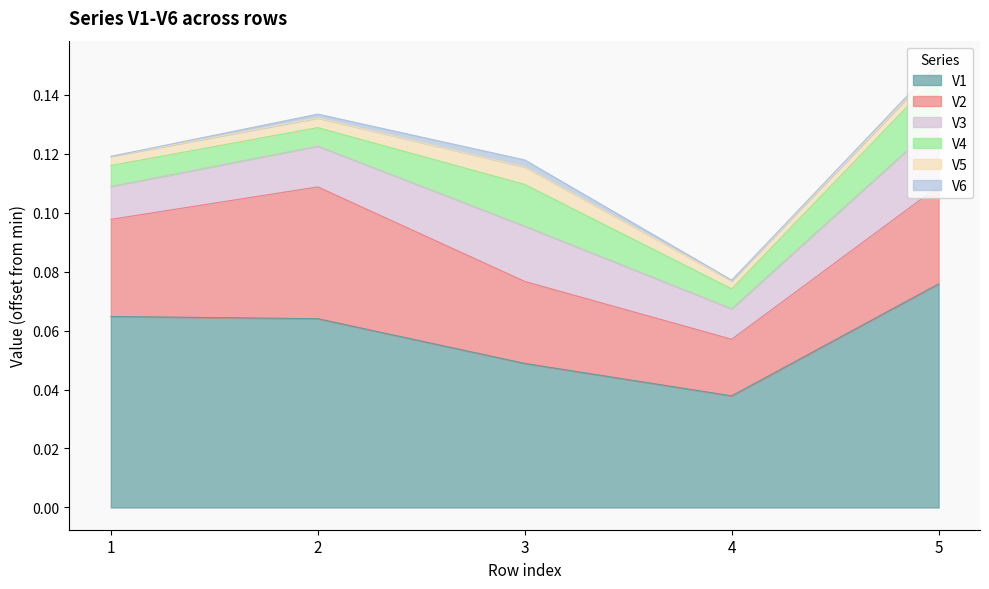

True or false: V1 and V5 intersect in this chart.

False